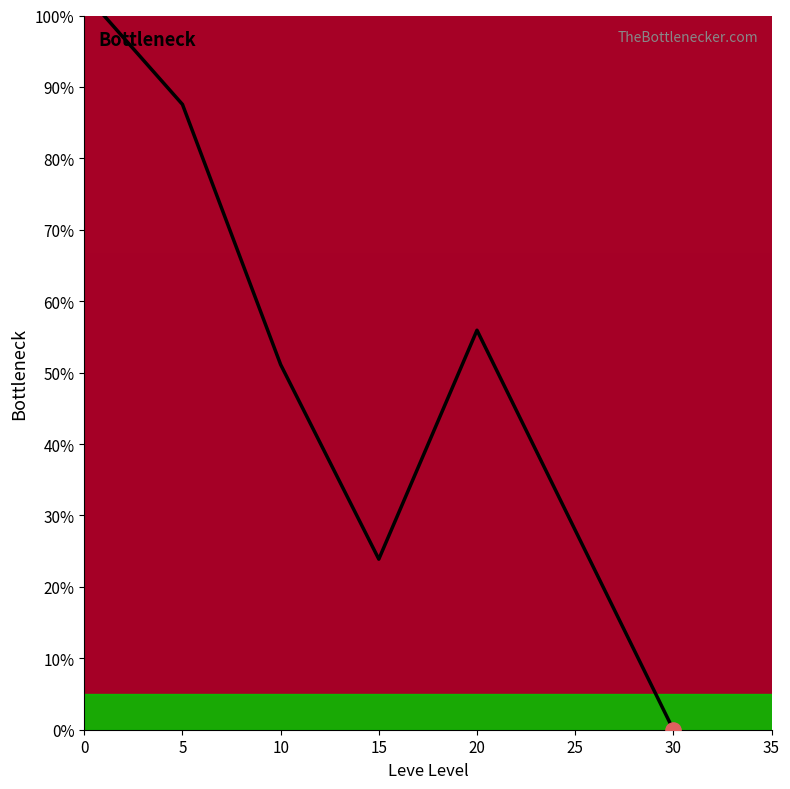

What is the difference between the maximum and minimum values?

100.0